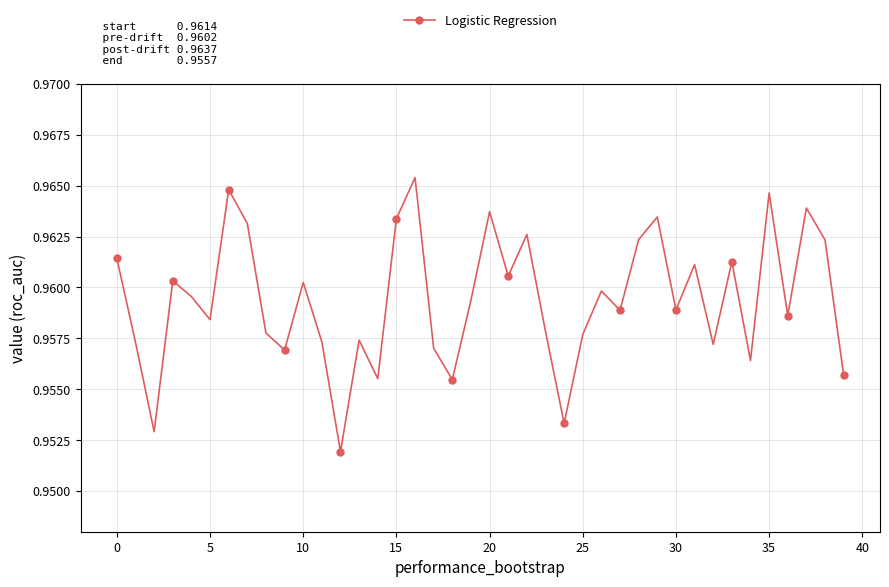

Is this an area chart (filled region under the line)?

No